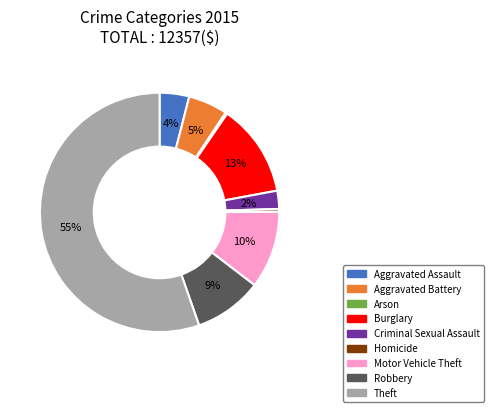

Does Homicide represent more than half of the total?

No